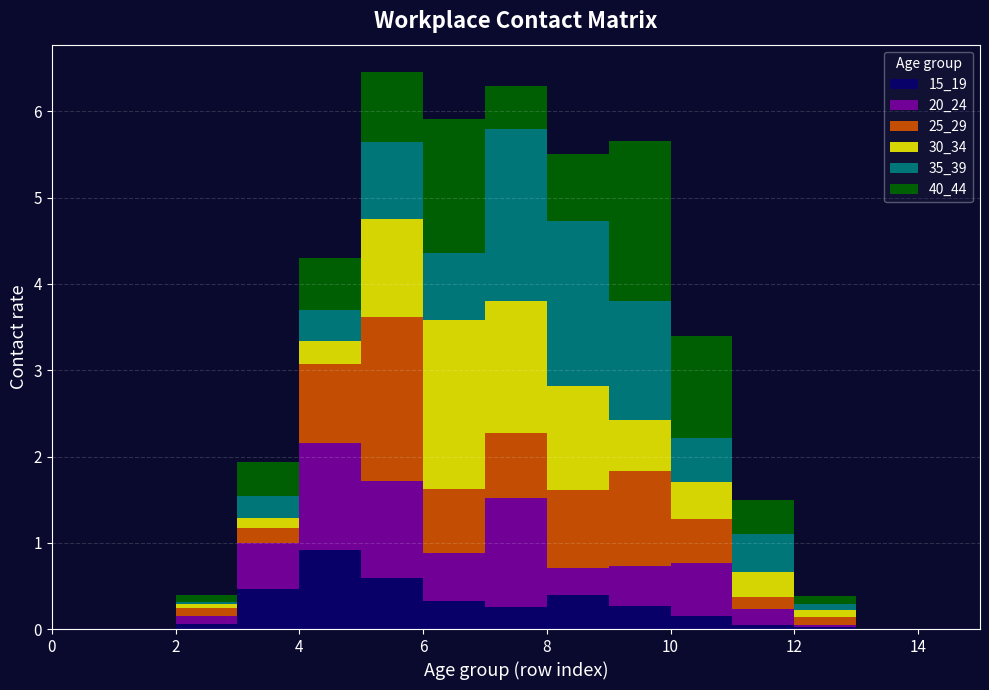

Reading left to right, list all the values displayed in this chart.

15_19: 0=0.0	1=0.0	2=0.1	3=0.5	4=0.9	5=0.6	6=0.3	7=0.3	8=0.4	9=0.3	10=0.2	11=0.0	12=0.0	13=0.0	14=0.0	15=0.0
20_24: 0=0.0	1=0.0	2=0.1	3=0.5	4=1.2	5=1.1	6=0.6	7=1.3	8=0.3	9=0.5	10=0.6	11=0.2	12=0.0	13=0.0	14=0.0	15=0.0
25_29: 0=0.0	1=0.0	2=0.1	3=0.2	4=0.9	5=1.9	6=0.7	7=0.8	8=0.9	9=1.1	10=0.5	11=0.1	12=0.1	13=0.0	14=0.0	15=0.0
30_34: 0=0.0	1=0.0	2=0.0	3=0.1	4=0.3	5=1.1	6=2.0	7=1.5	8=1.2	9=0.6	10=0.4	11=0.3	12=0.1	13=0.0	14=0.0	15=0.0
35_39: 0=0.0	1=0.0	2=0.0	3=0.3	4=0.4	5=0.9	6=0.8	7=2.0	8=1.9	9=1.4	10=0.5	11=0.4	12=0.1	13=0.0	14=0.0	15=0.0
40_44: 0=0.0	1=0.0	2=0.1	3=0.4	4=0.6	5=0.8	6=1.6	7=0.5	8=0.8	9=1.9	10=1.2	11=0.4	12=0.1	13=0.0	14=0.0	15=0.0